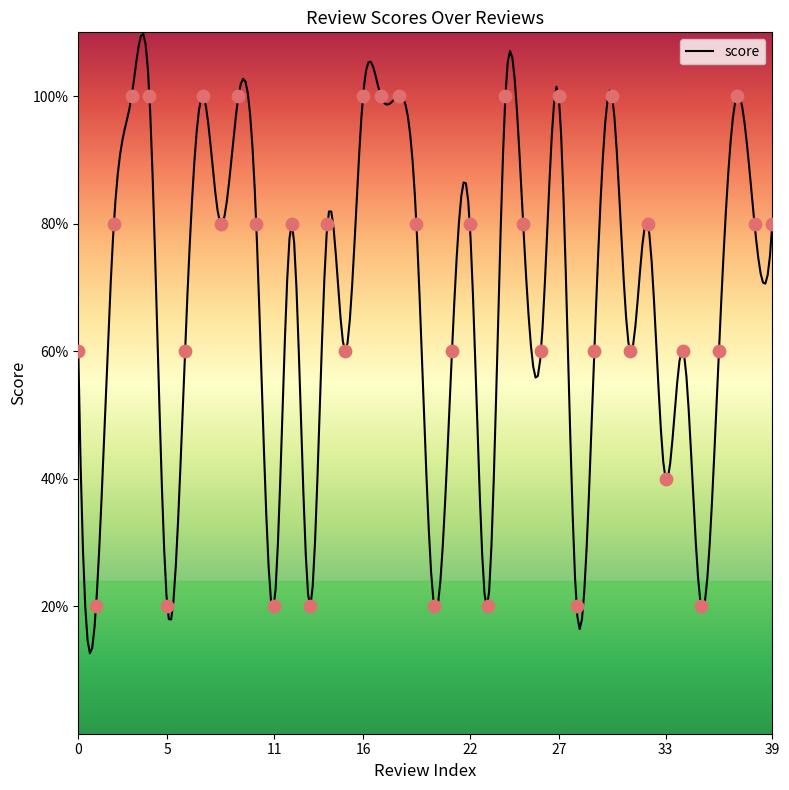

Which has a higher value, 8 or 11?

8